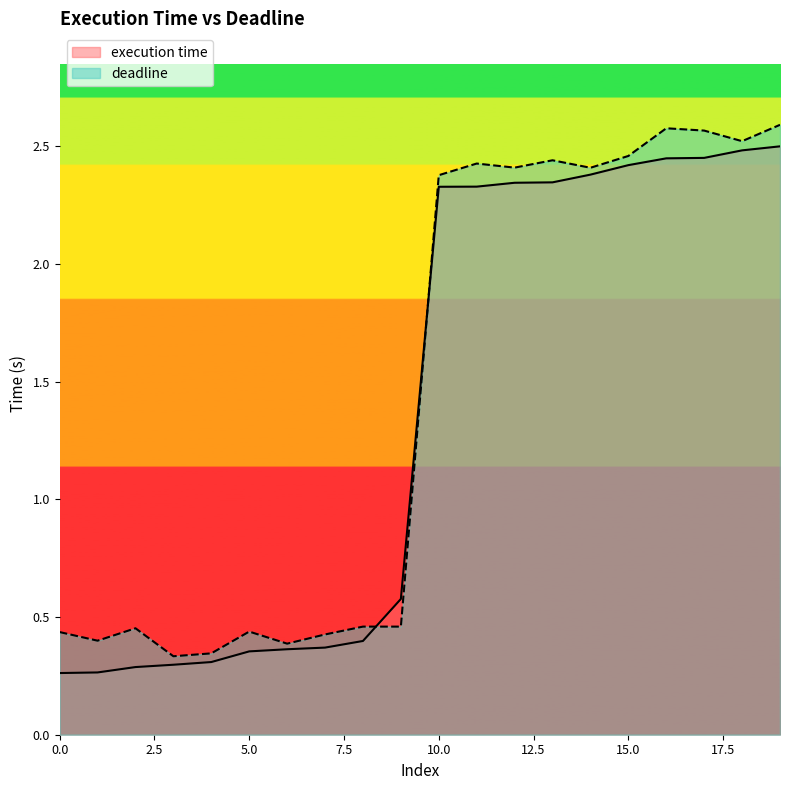

Rank the series by their average value, from lowest to highest.

execution time, deadline